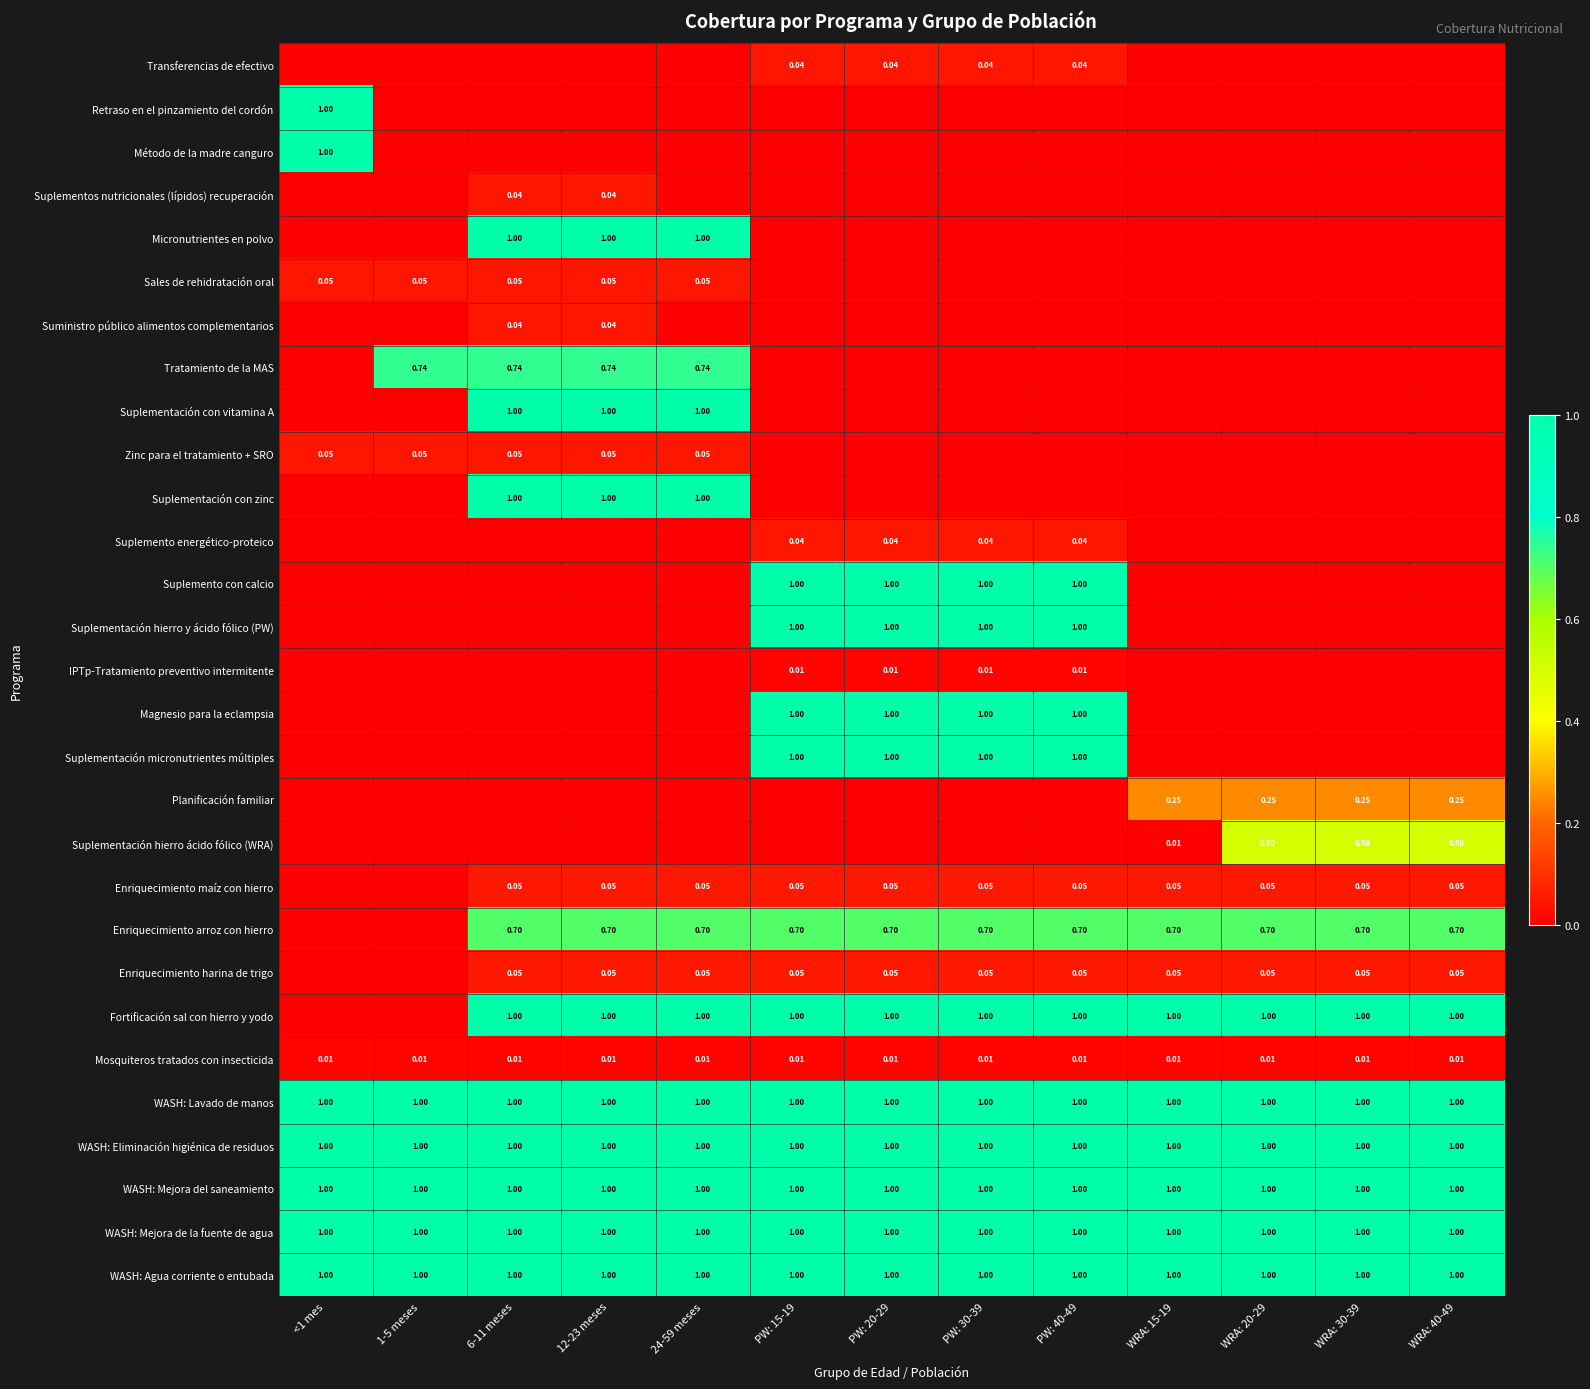

The Suministro público alimentos complementarios series shows 0.0 at PW: 15-19. True or false?

True